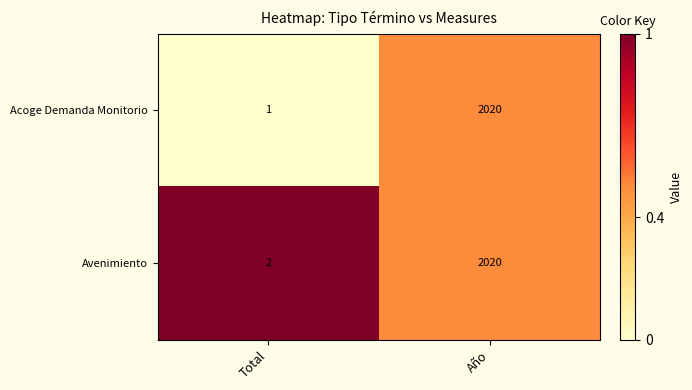

Is it true that Avenimiento equals 981 at Año?

False